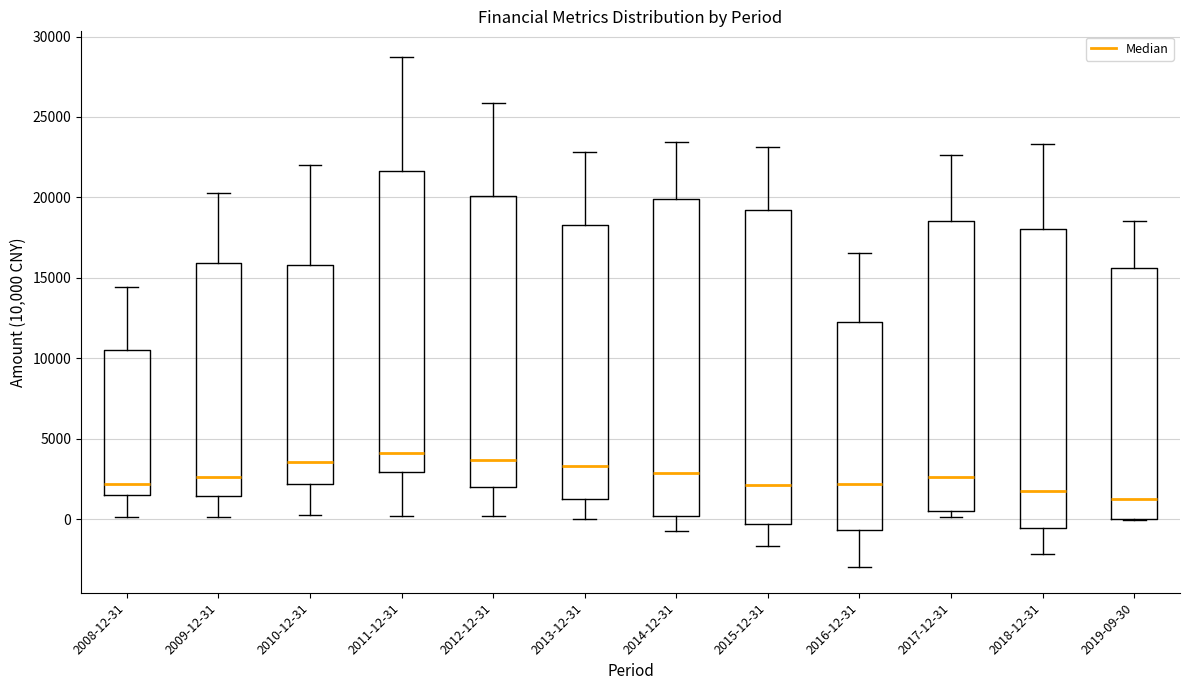

Reading left to right, transcribe this box plot: for each box, give where its median line is, the range the box spans, and where its two whiskers end, as read against the y-axis. The values are not printed on the chart, so give them approximately, as read against the axis.

2008-12-31: median 2000, box 1500 to 10500, whiskers 0 to 14500
2009-12-31: median 2500, box 1500 to 16000, whiskers 0 to 20500
2010-12-31: median 3500, box 2000 to 16000, whiskers 500 to 22000
2011-12-31: median 4000, box 3000 to 21500, whiskers 0 to 28500
2012-12-31: median 3500, box 2000 to 20000, whiskers 0 to 26000
2013-12-31: median 3500, box 1000 to 18500, whiskers 0 to 23000
2014-12-31: median 3000, box 0 to 20000, whiskers -500 to 23500
2015-12-31: median 2000, box -500 to 19000, whiskers -1500 to 23000
2016-12-31: median 2000, box -500 to 12500, whiskers -3000 to 16500
2017-12-31: median 2500, box 500 to 18500, whiskers 0 to 22500
2018-12-31: median 1500, box -500 to 18000, whiskers -2000 to 23500
2019-09-30: median 1500, box 0 to 15500, whiskers 0 to 18500